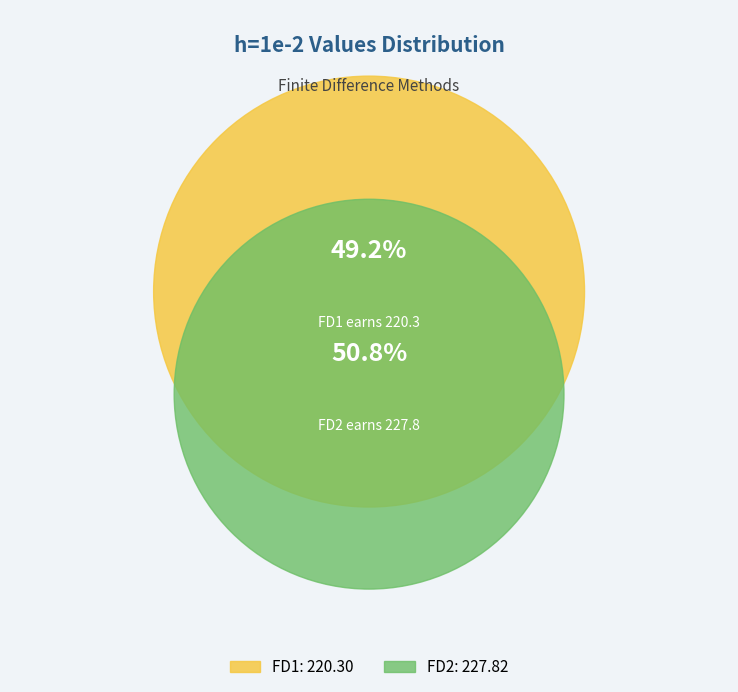

Is FD1 the majority of the pie?

No